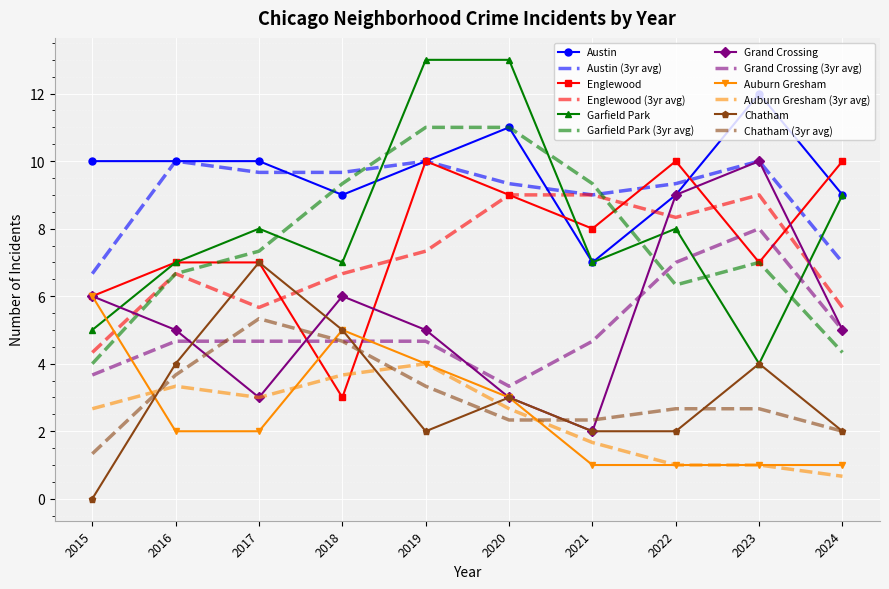

Which series changed the most between 2015 and 2019?

Garfield Park